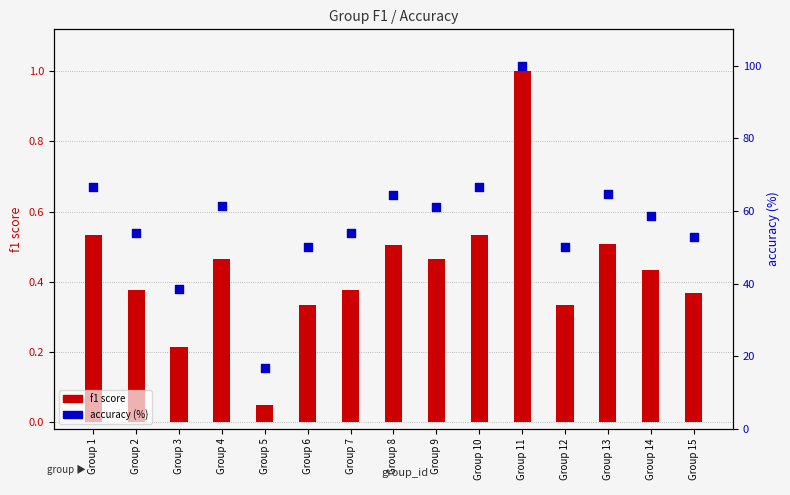

At which category is the sum across all series the highest?

Group 11